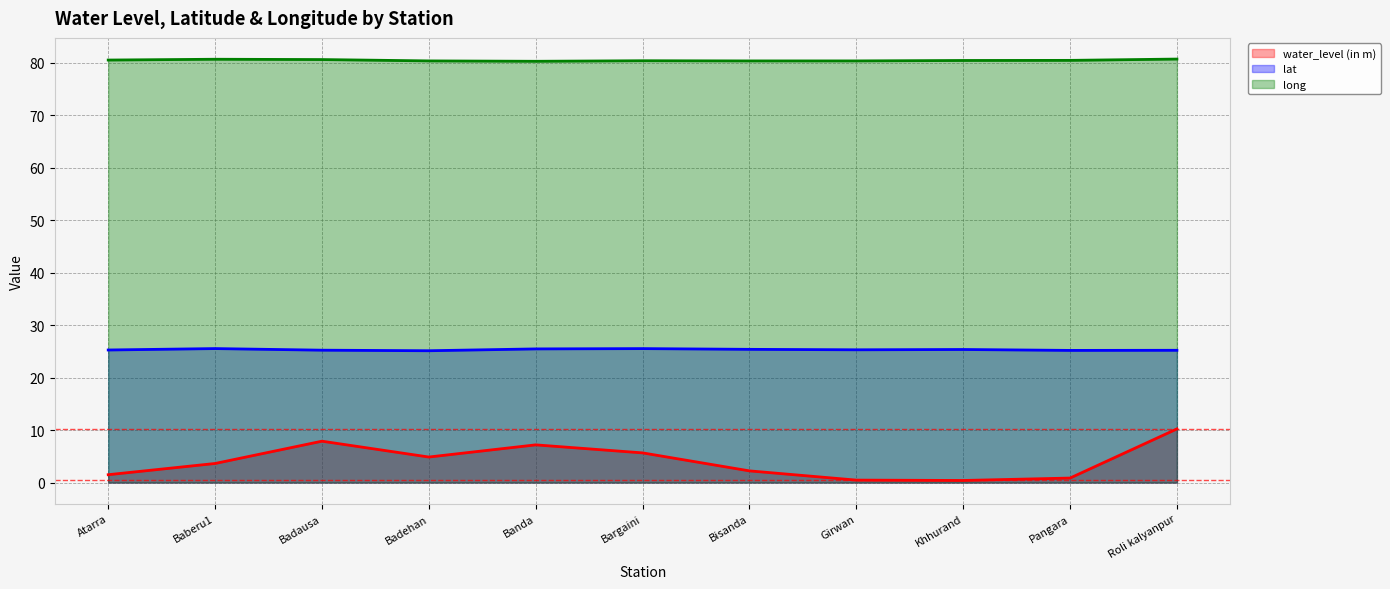

True or false: long and water_level (in m) cross at least once.

False